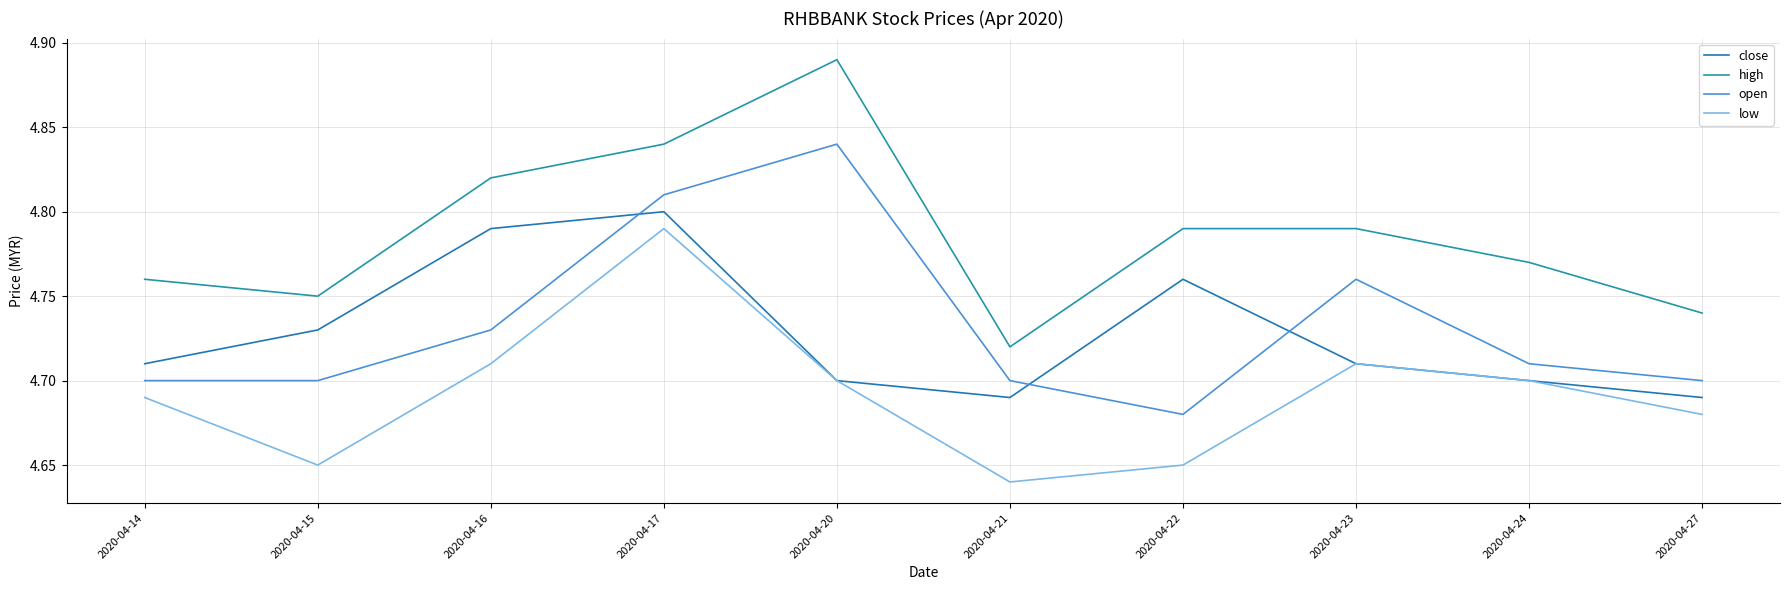

At how many categories does at least one series exceed 4?

10